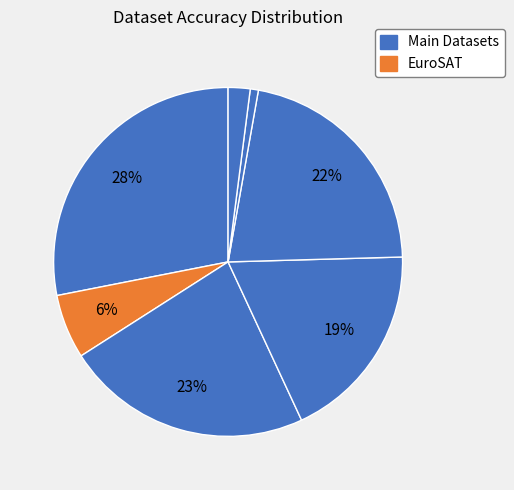

How many slices are in this pie chart?

7